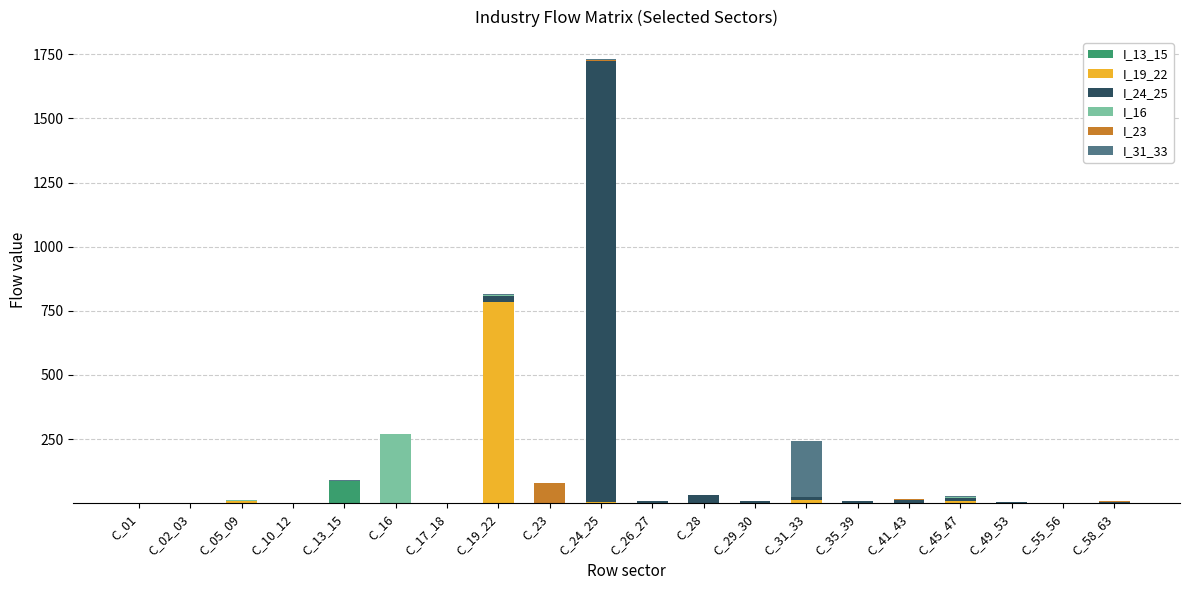

At which category is the sum across all series the highest?

C_24_25